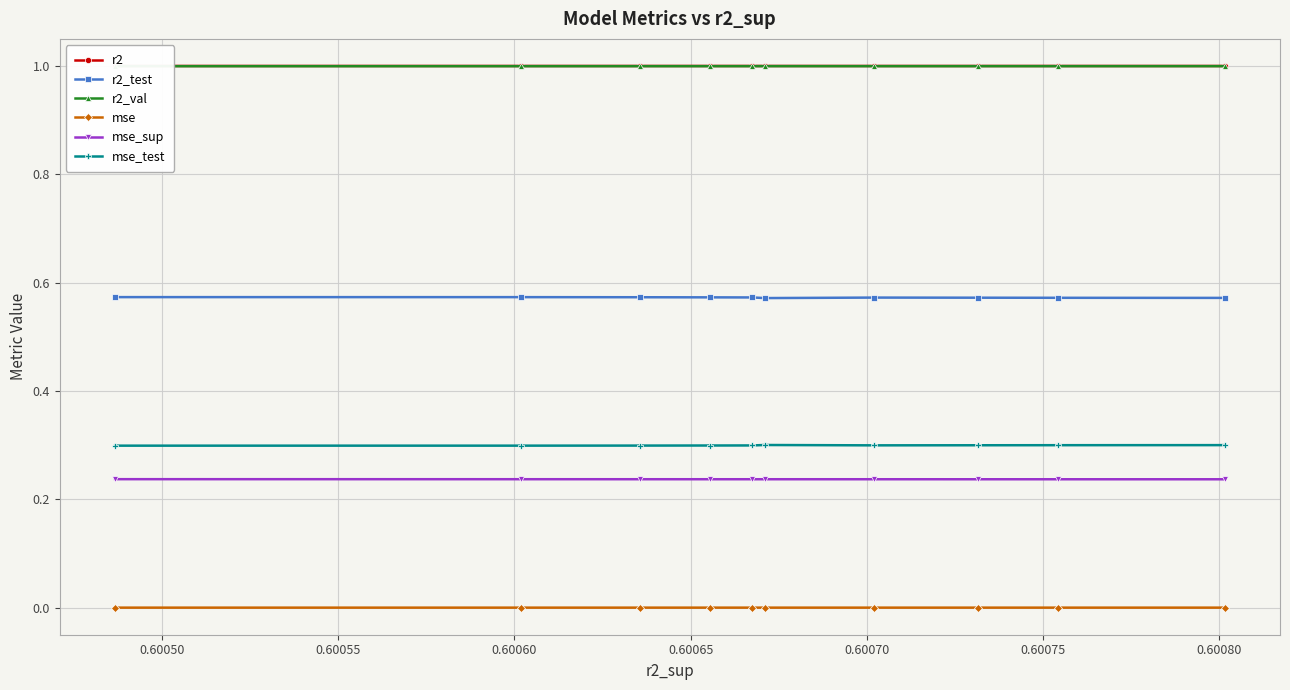

What is the value of the r2 point at the 6th from the left?

1.0